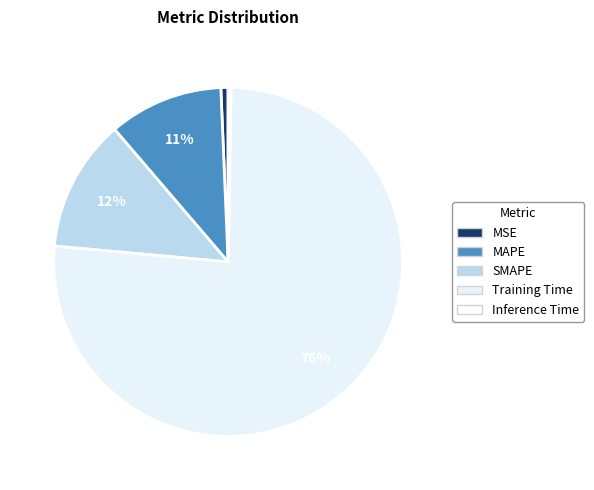

What percentage is NOT represented by Inference Time?

99.7%